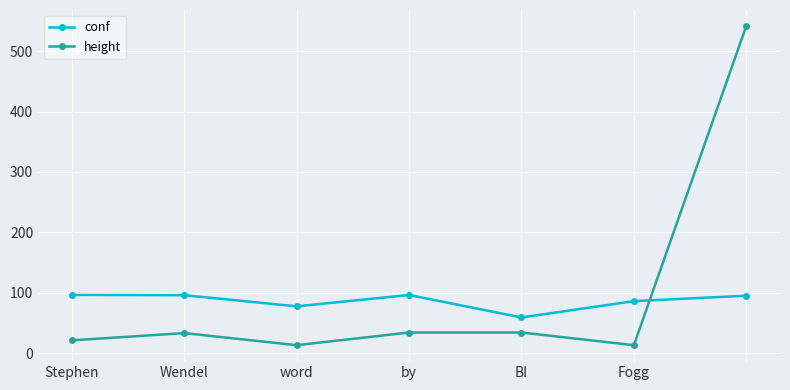

Rank the series by their average value, from highest to lowest.

height, conf